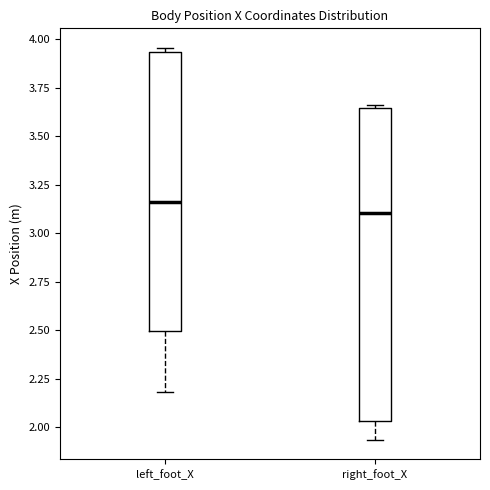

Which box's median line is the highest?

left_foot_X